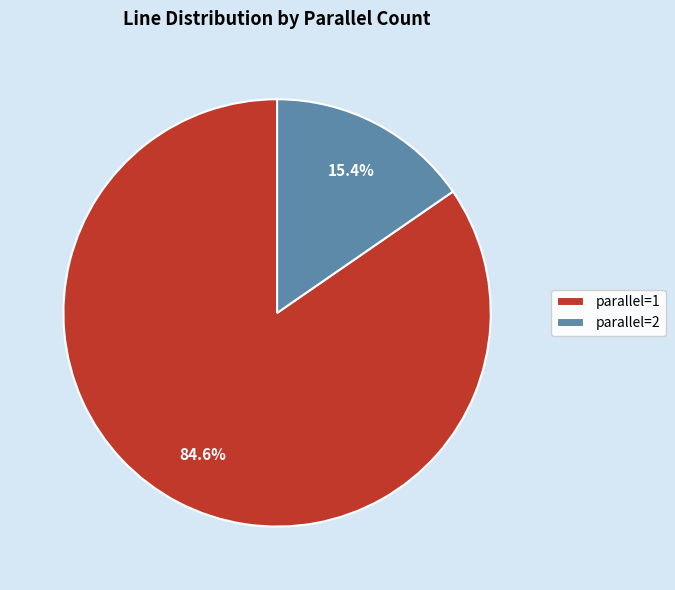

Which slice represents more than half of the pie?

parallel=1